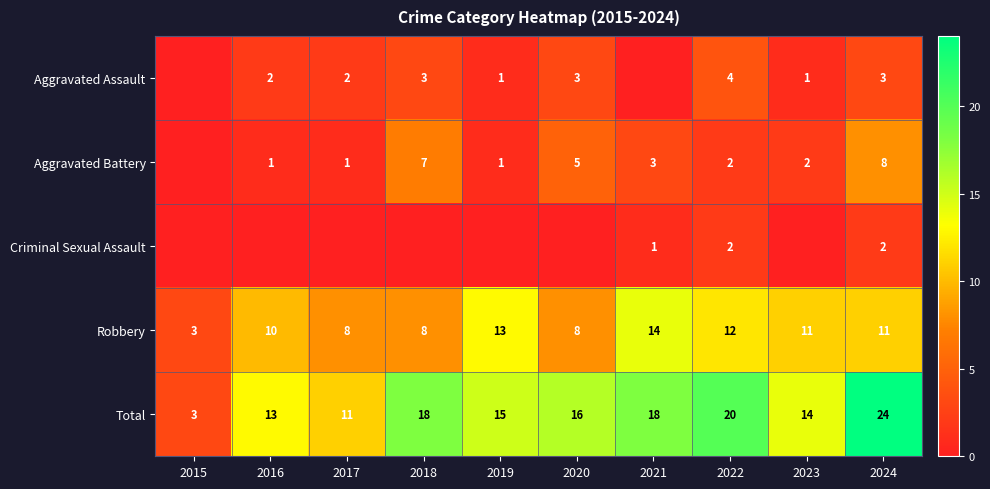

Which category has the highest value across all series?

2024